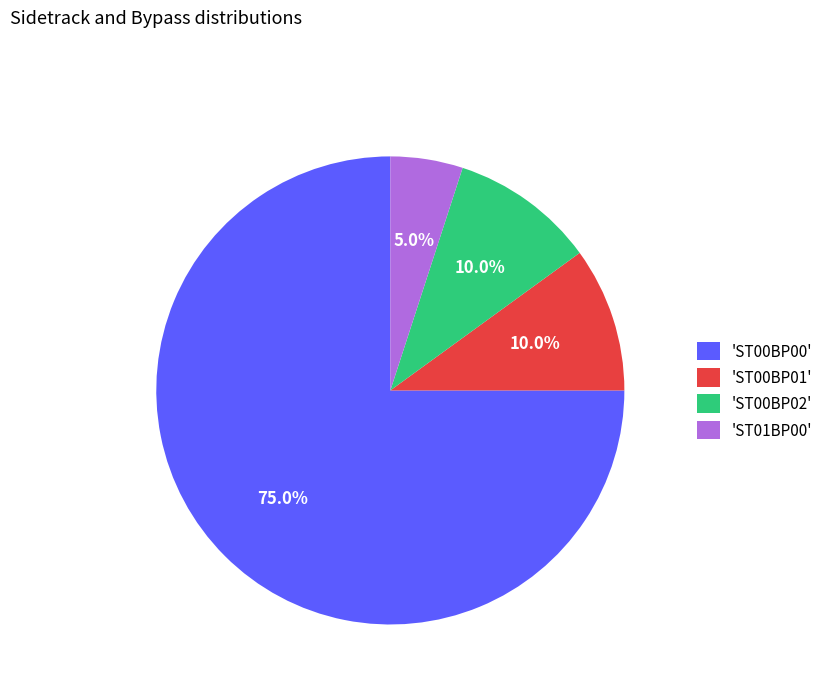

Which category has the smallest portion of the pie?

'ST01BP00'